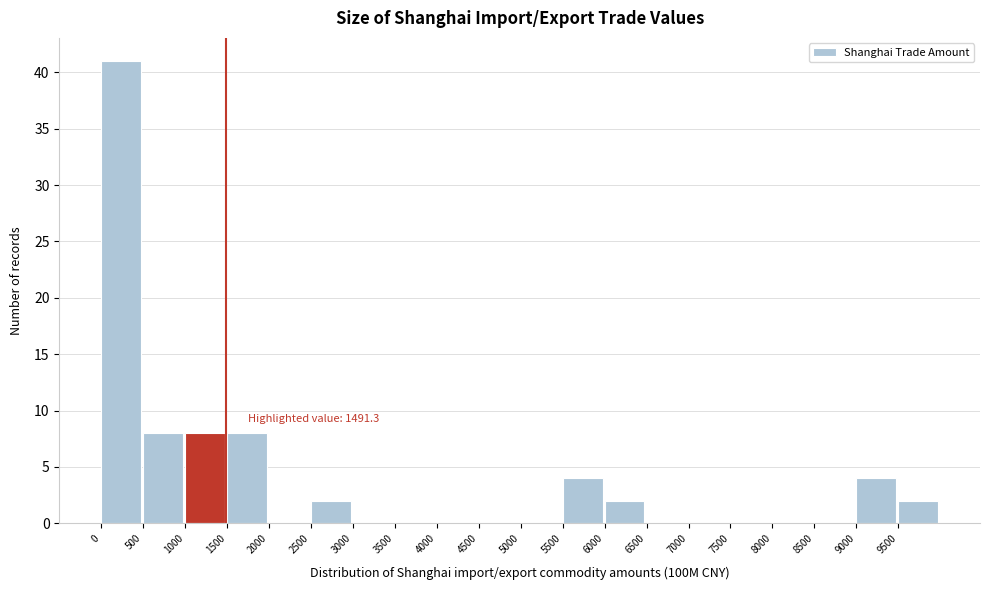

Over which range of the x-axis is the bar tallest?

0 to 500